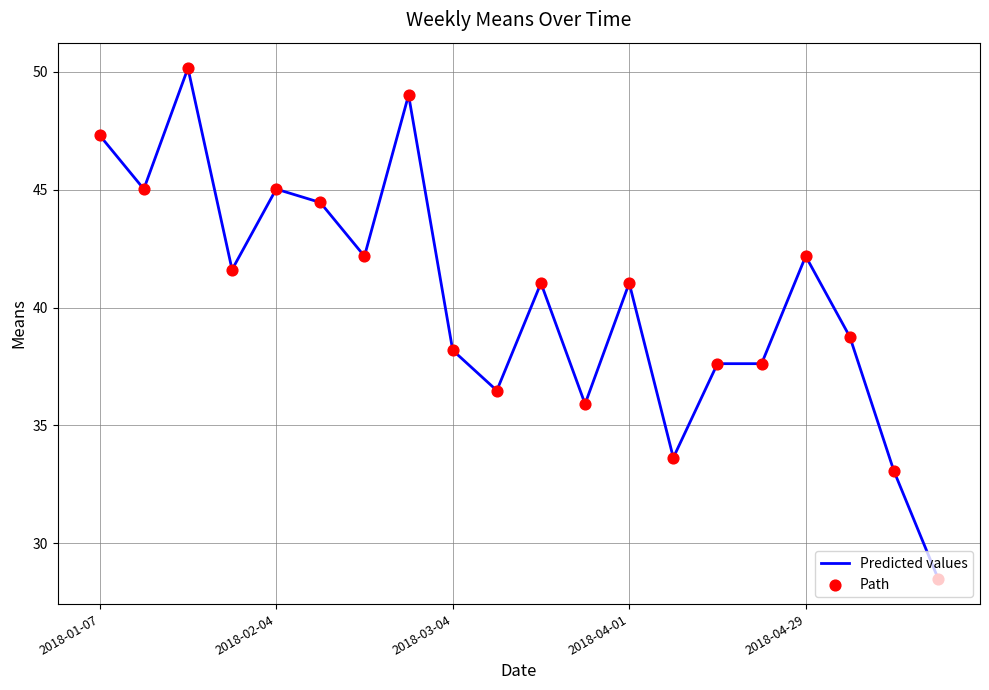

What is the minimum value shown in the chart?

28.5